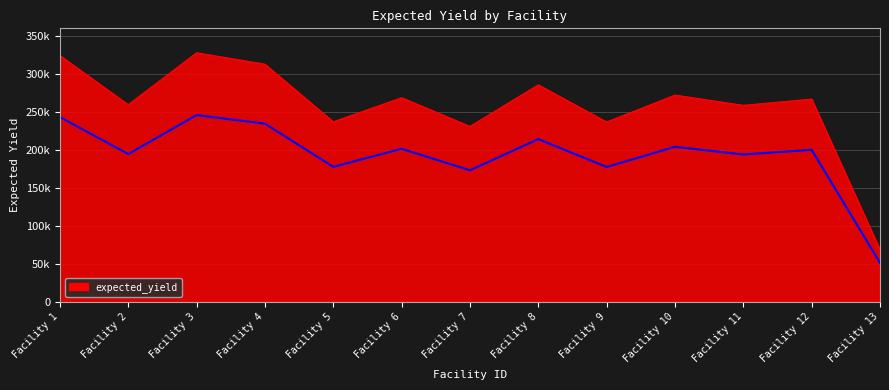

What is the value of the 3rd point from the left?

327856